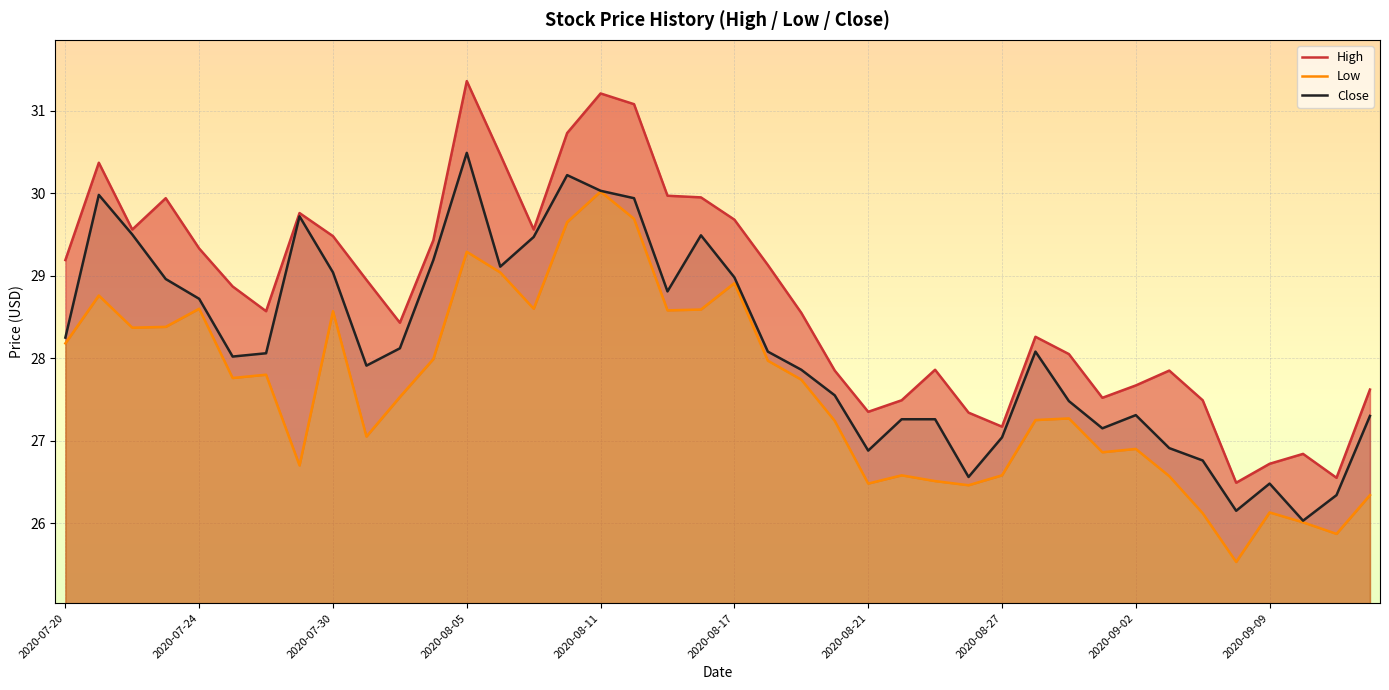

How many data points in High are above 28?

25